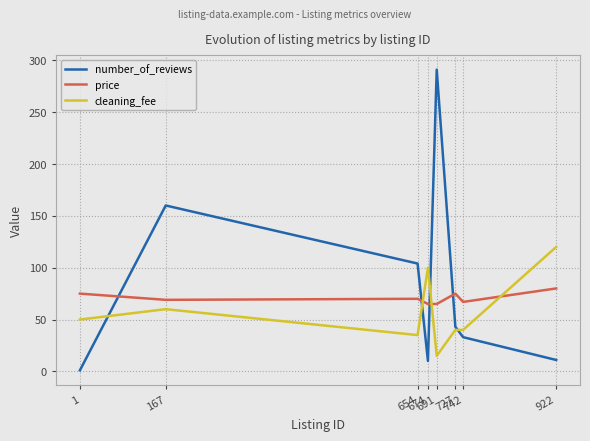

At which category does number_of_reviews reach its first local valley?

674